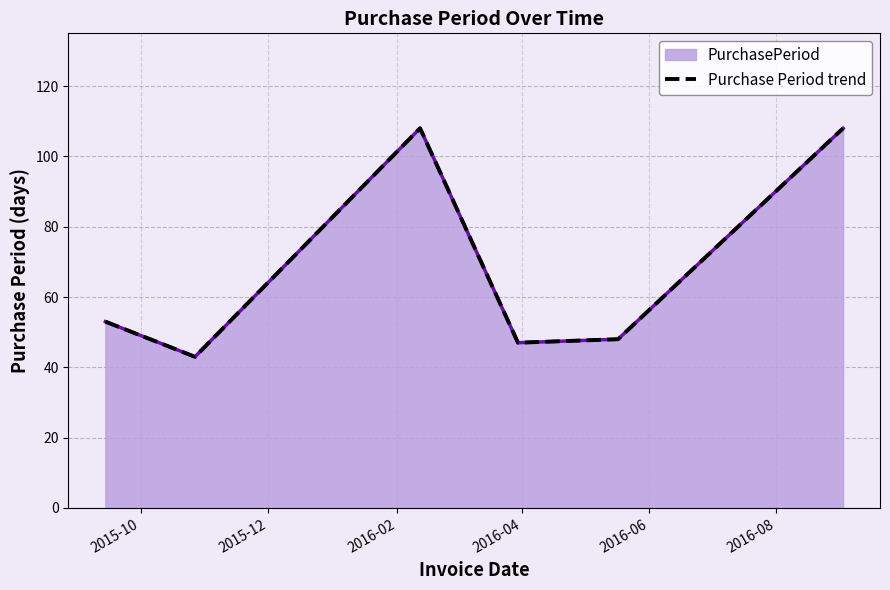

How many data points does each series have?

6